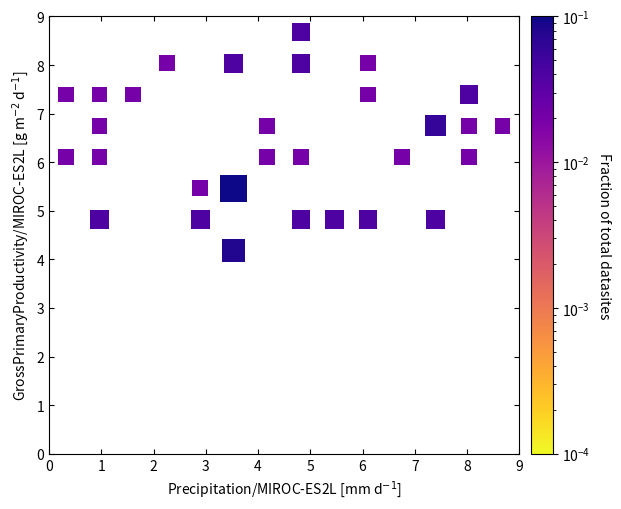

What is the range of Y values (max minus min)?

4.5